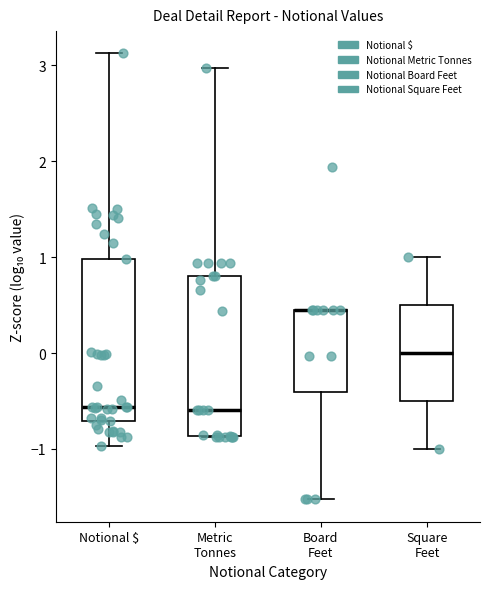

Reading left to right, read every box against the y-axis: the position of its median line, the range the box covers, and the ends of its whiskers. The values are not printed on the chart, so give them approximately, as read against the axis.

Notional $: median -0.6, box -0.7 to 1.0, whiskers -1.0 to 3.1
Metric Tonnes: median -0.6, box -0.9 to 0.8, whiskers -0.9 to 3.0
Board Feet: median 0.4 (drawn on the box's upper edge), box -0.4 to 0.4, whiskers -1.5 to 0.4
Square Feet: median 0.0, box -0.5 to 0.5, whiskers -1.0 to 1.0